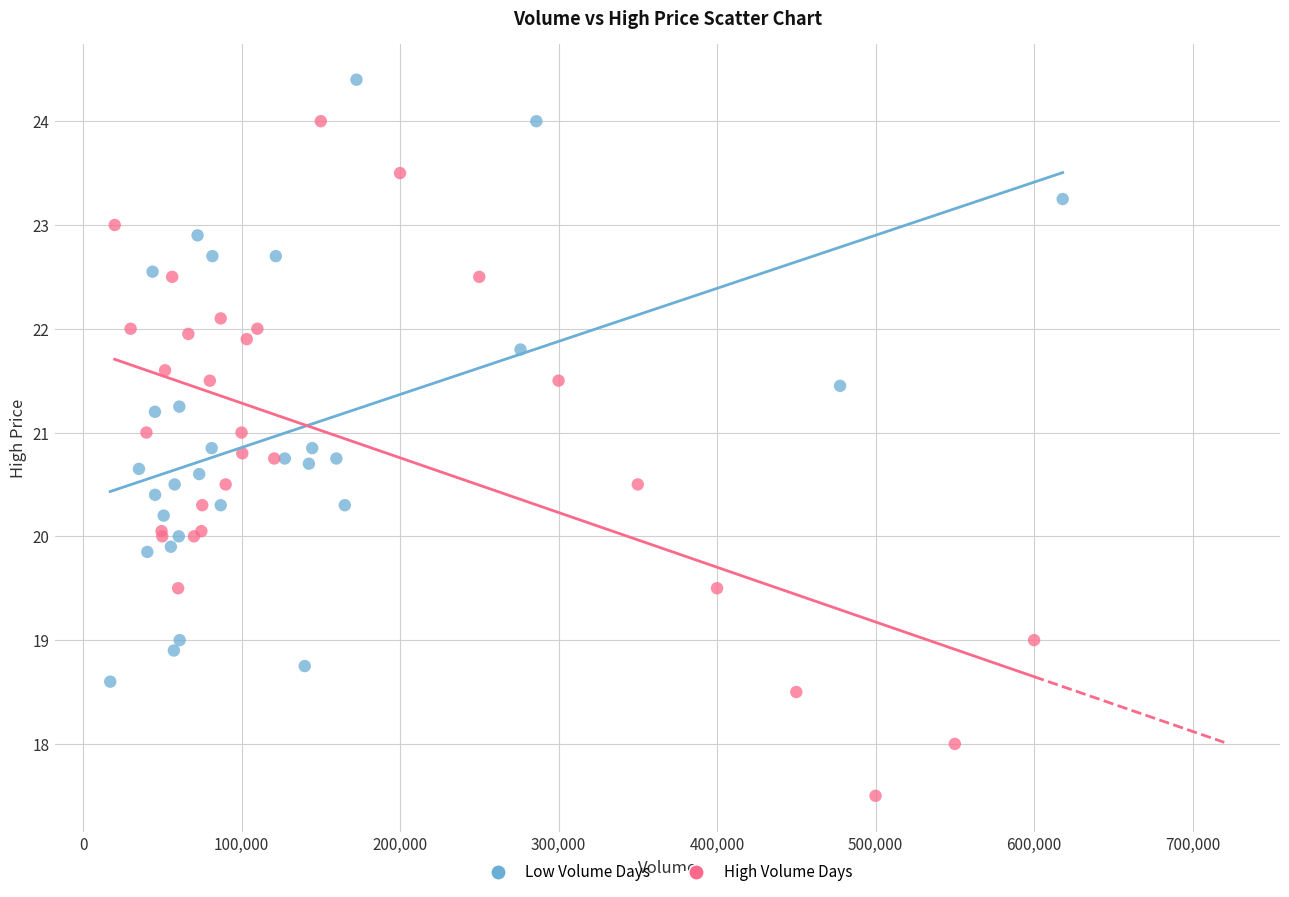

Which series reaches the minimum Y coordinate?

High Volume Days